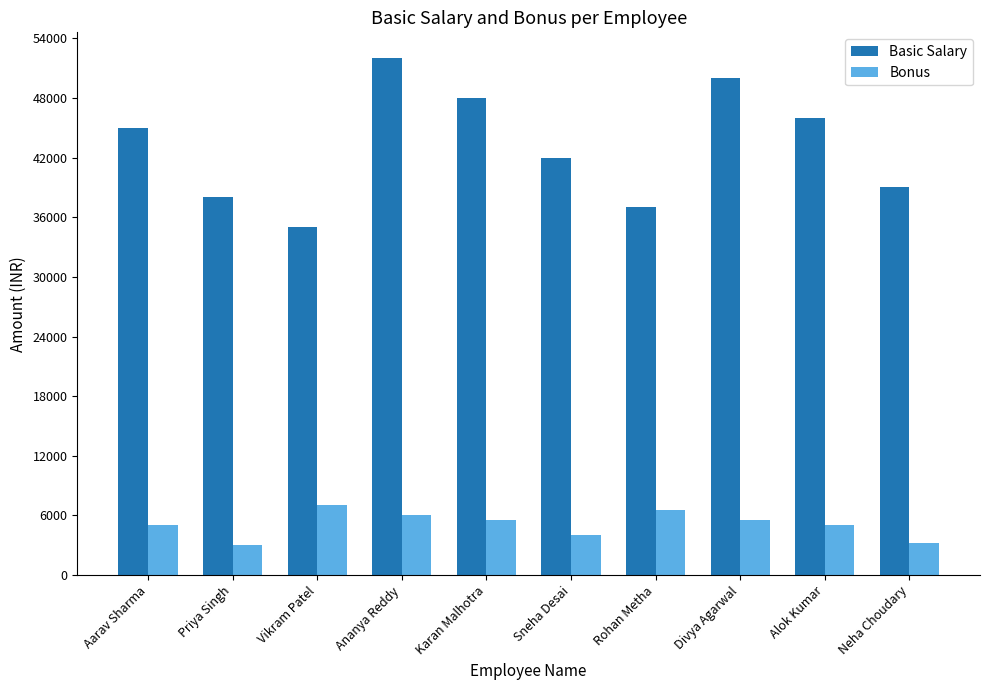

Rank the series at Vikram Patel from highest to lowest value.

Basic Salary, Bonus